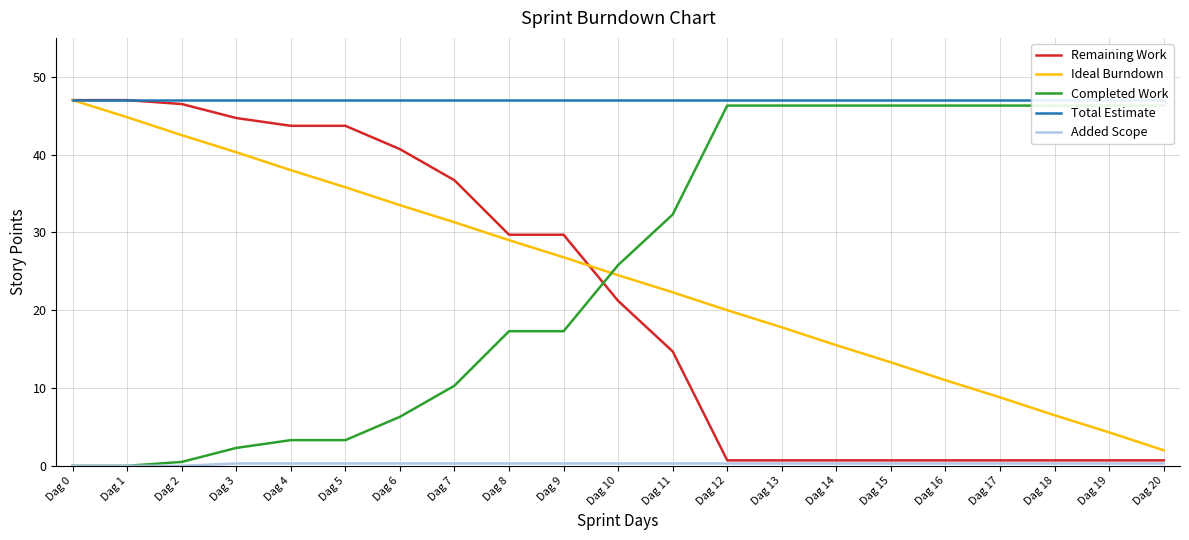

What is the difference between the maximum and minimum values in the Added Scope series?

0.3